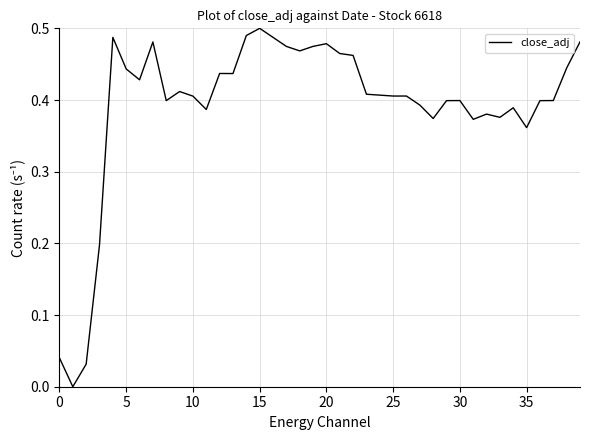

Does the chart display data point markers on the line(s)?

No